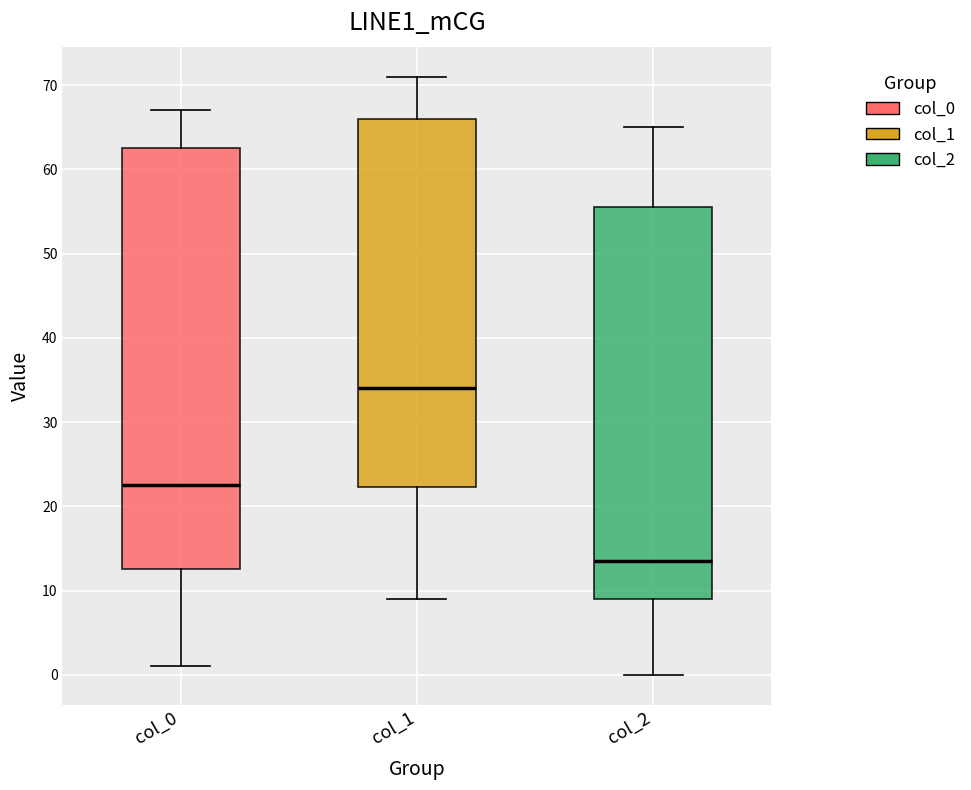

Comparing the boxes themselves (not the whiskers), which one is the tallest?

col_0